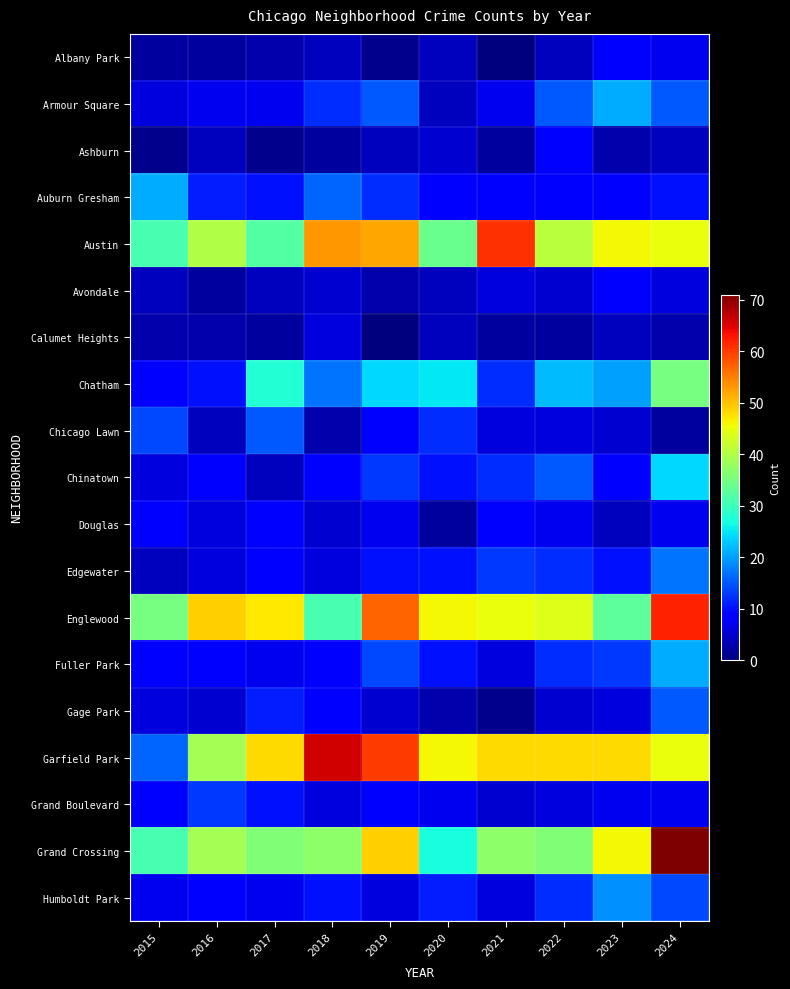

Which has a higher value, 2017 or 2018?

2018